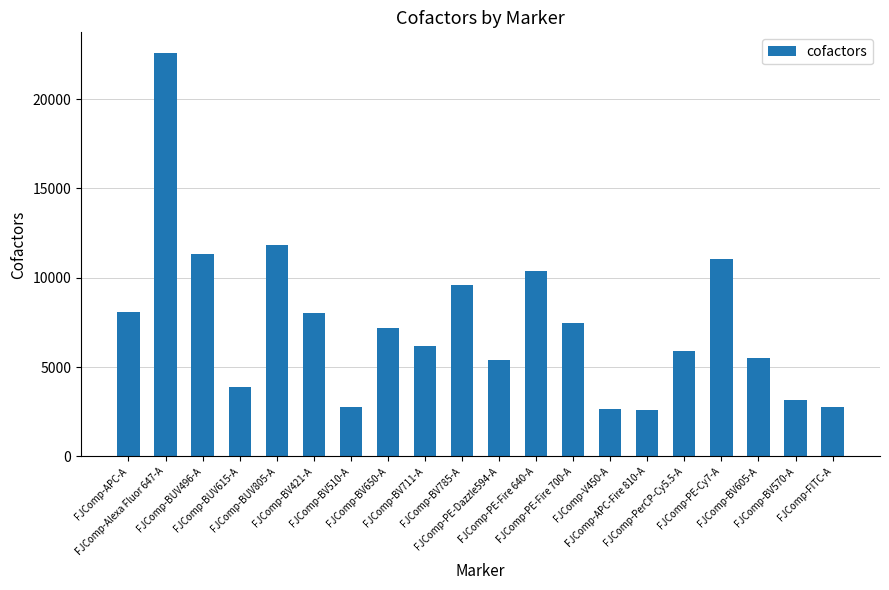

What is the value of the 11th bar from the left?

5419.7